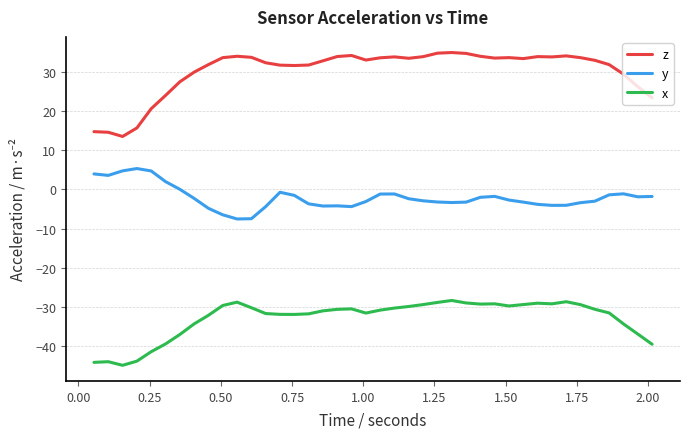

True or false: y and x cross at least once.

False